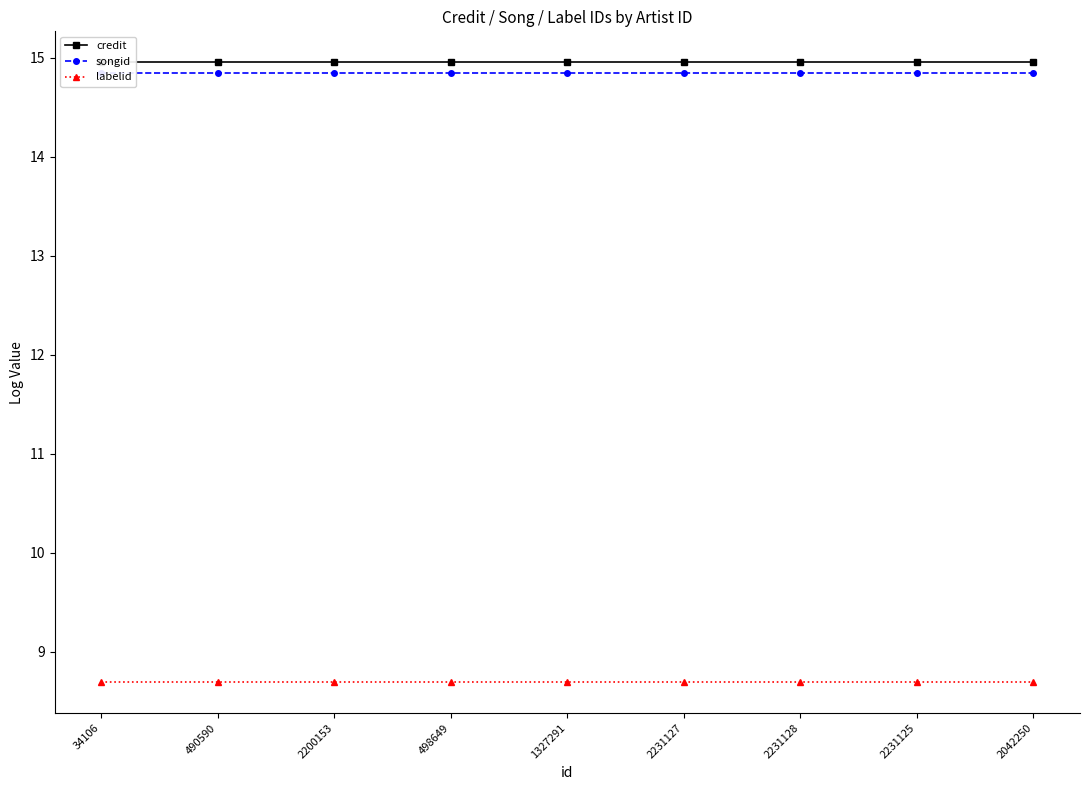

What is the label of the 5th point from the left?

1327291